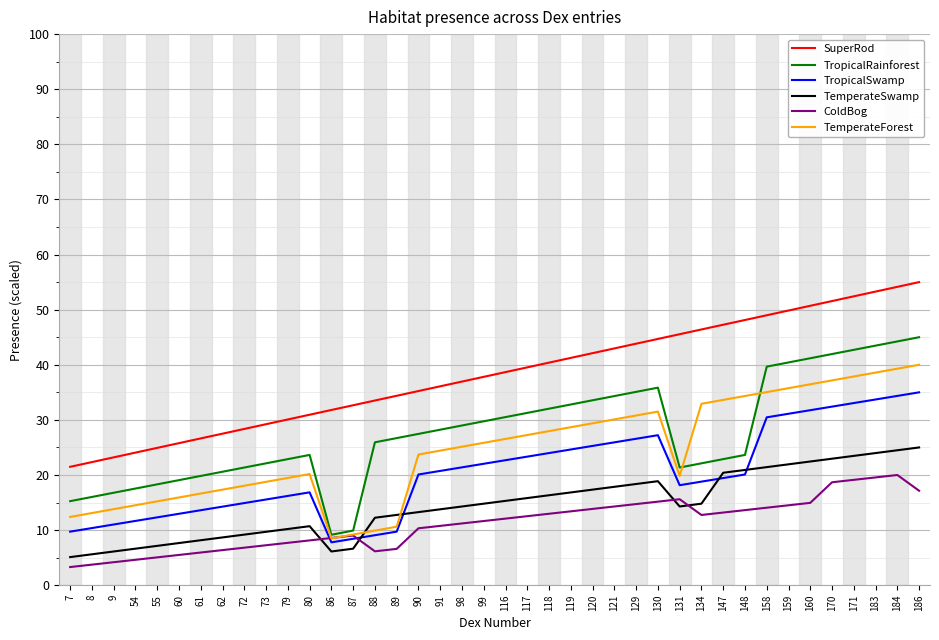

List the series in order of their peak value, lowest first.

ColdBog, TemperateSwamp, TropicalSwamp, TemperateForest, TropicalRainforest, SuperRod